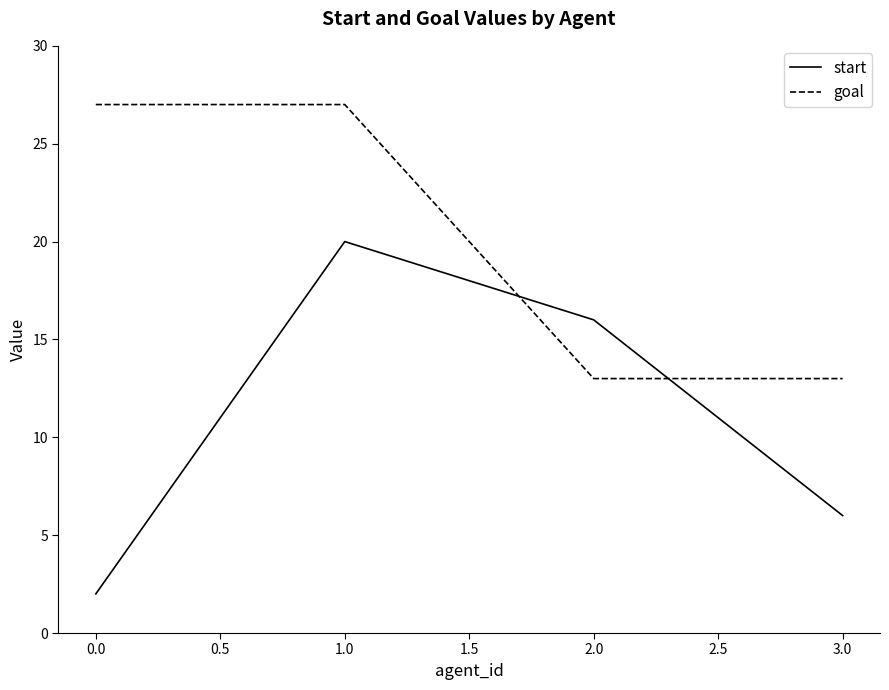

What position from the left is 1.0?

2